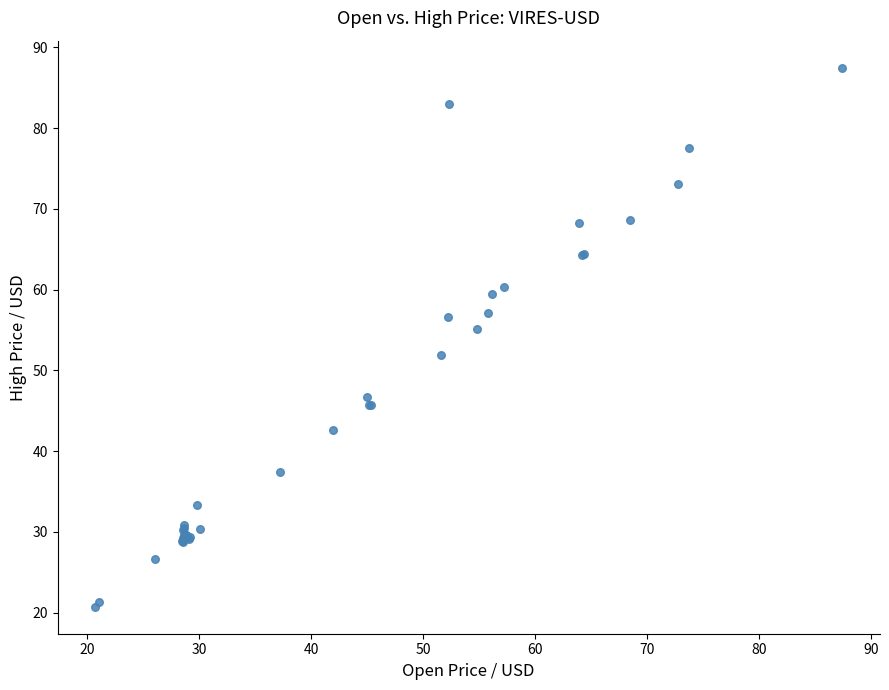

What Y value in the scatter plot is closest to 54?

55.1